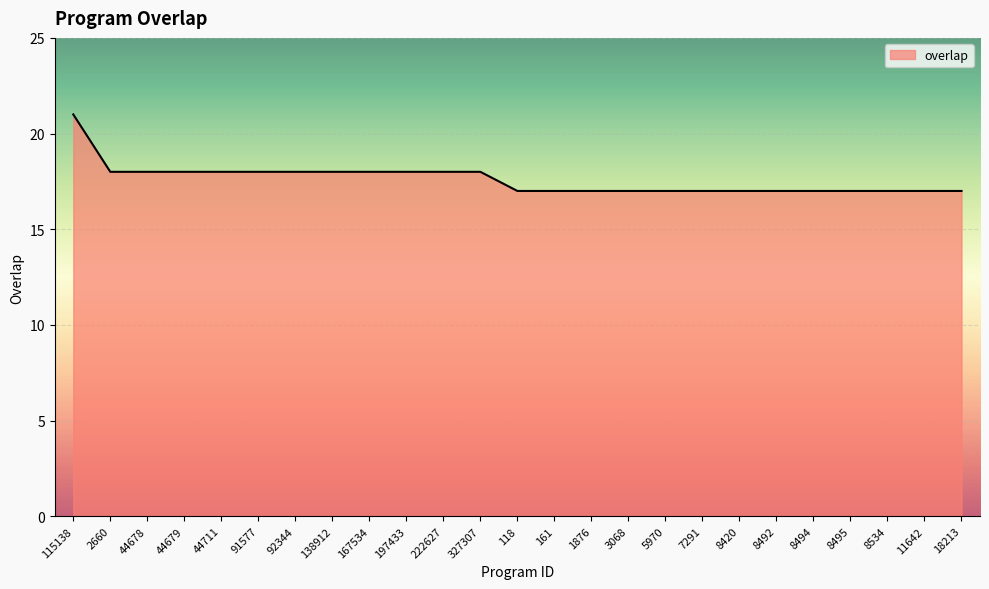

Read the value at 167534.

18